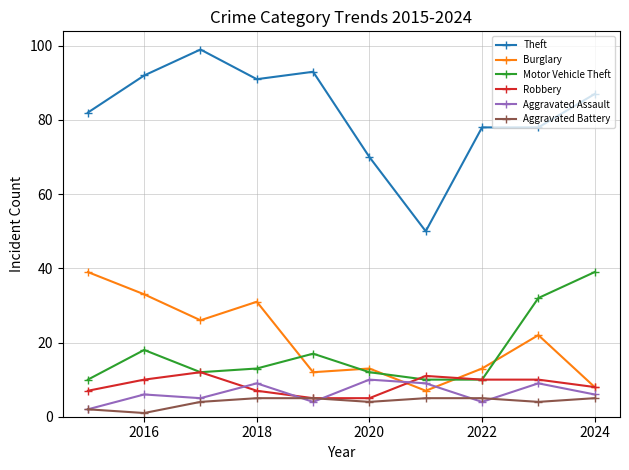

Which series has the largest total across all categories?

Theft